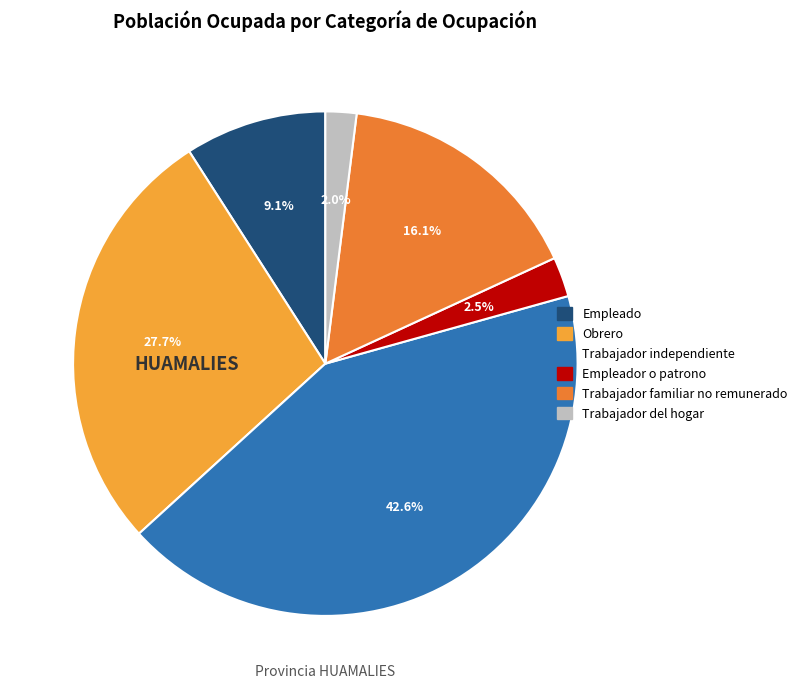

Rank the categories by value from highest to lowest.

Trabajador independiente, Obrero, Trabajador familiar no remunerado, Empleado, Empleador o patrono, Trabajador del hogar